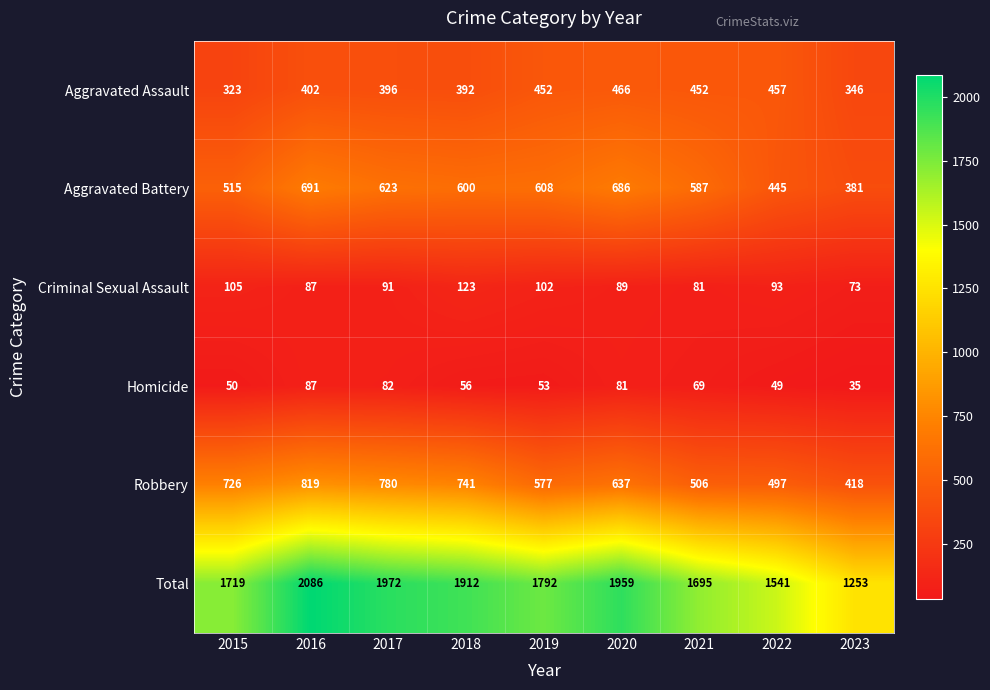

How many data points does each series have?

9